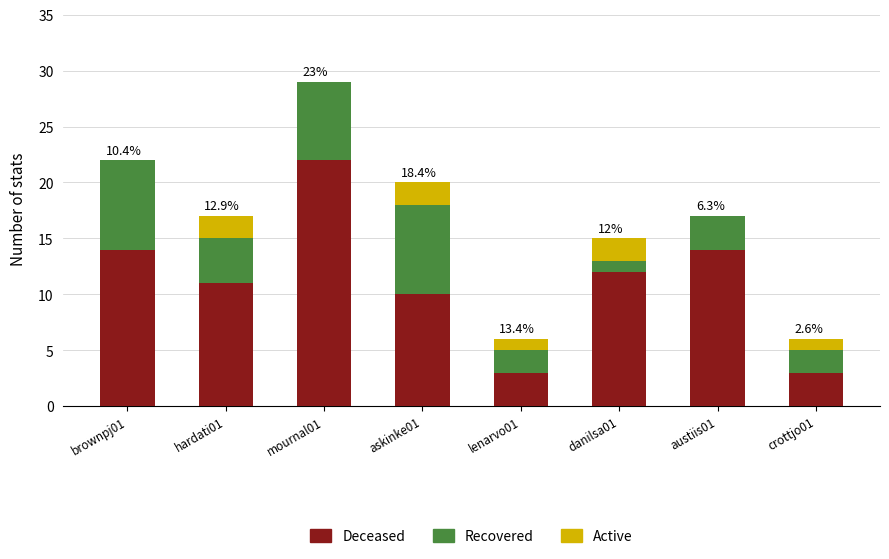

What is the maximum value for Deceased?

22